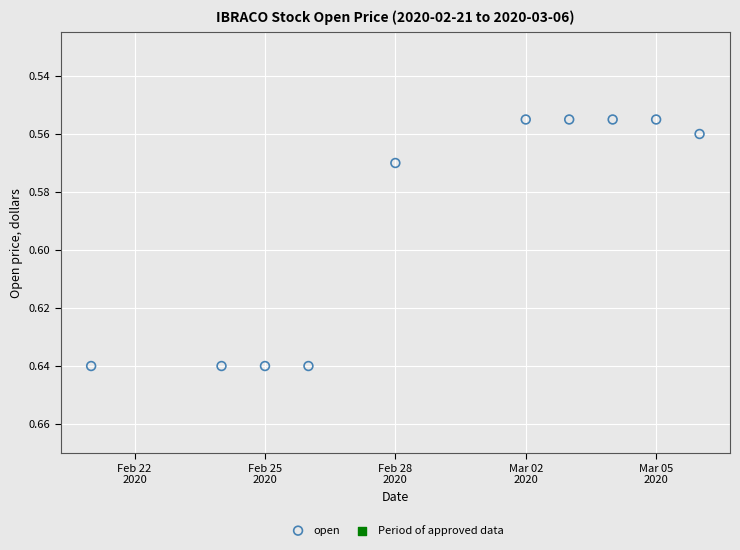

What is the average X value?

18320.9